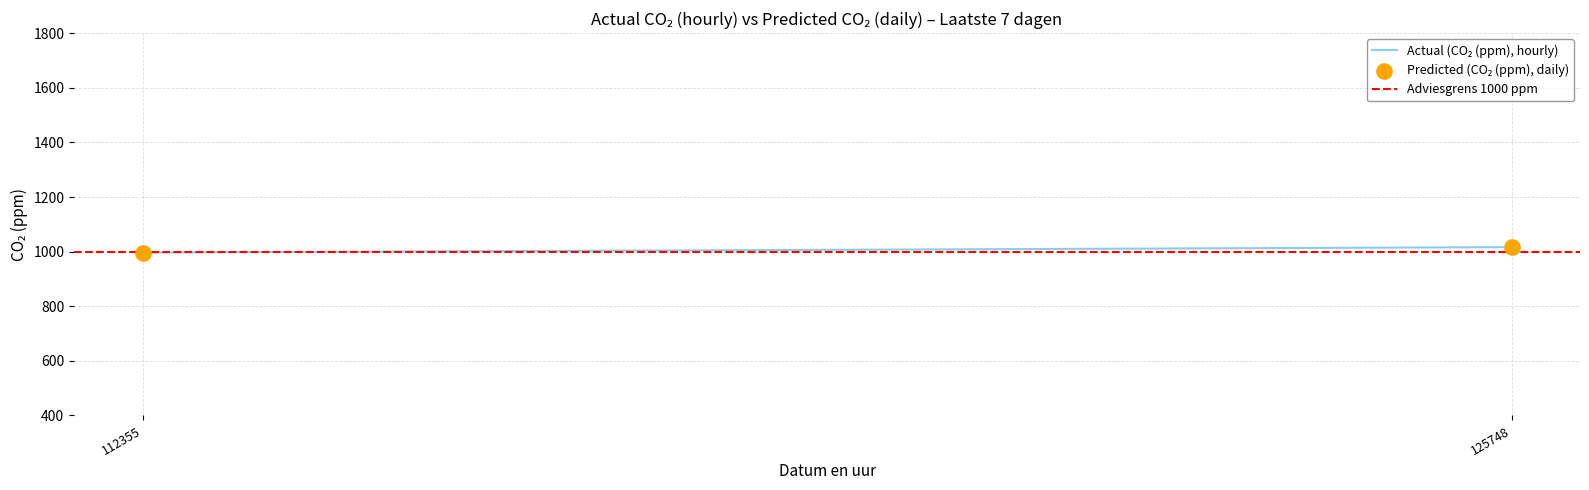

What is the average Y value?

1006.5